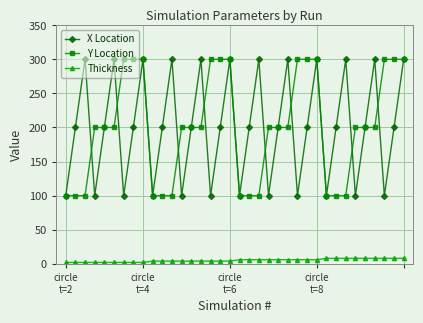

What is the minimum value shown in the chart?

2